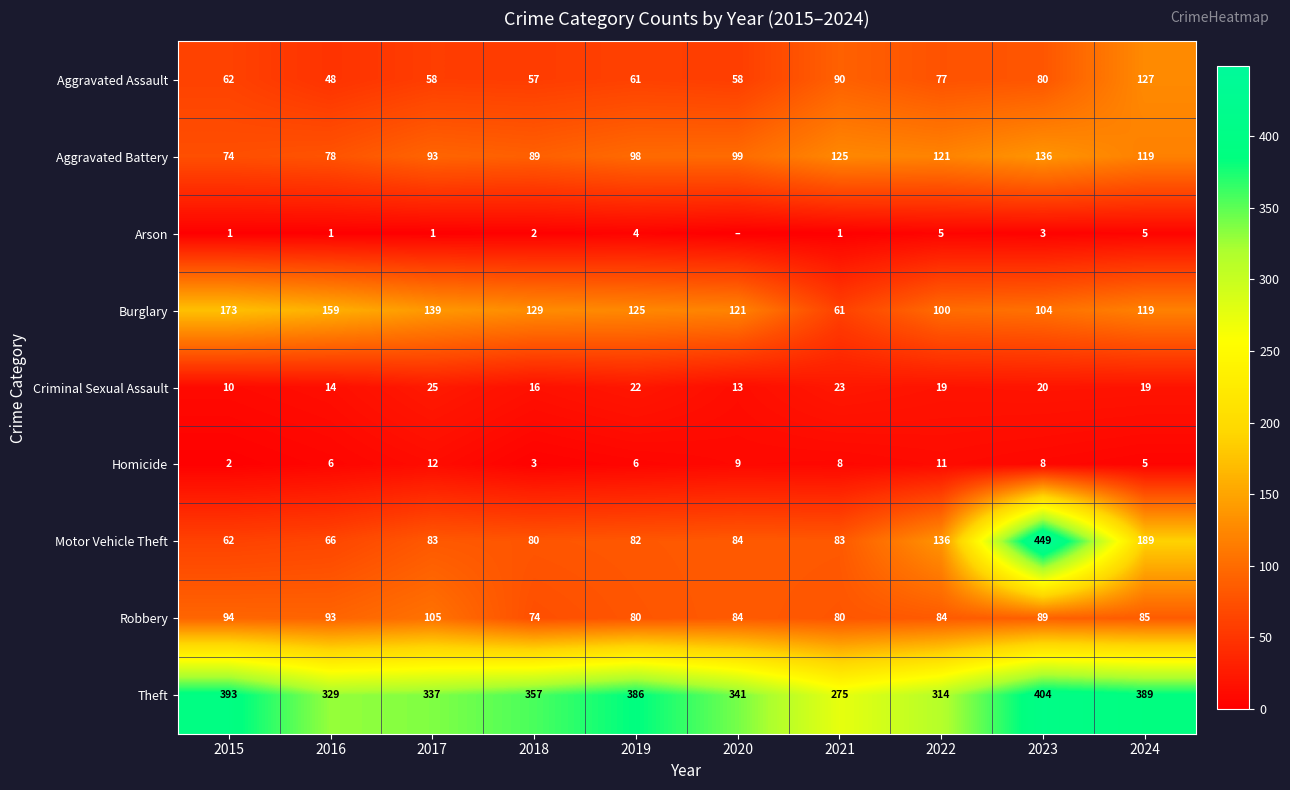

What is the average value of the Motor Vehicle Theft series?

131